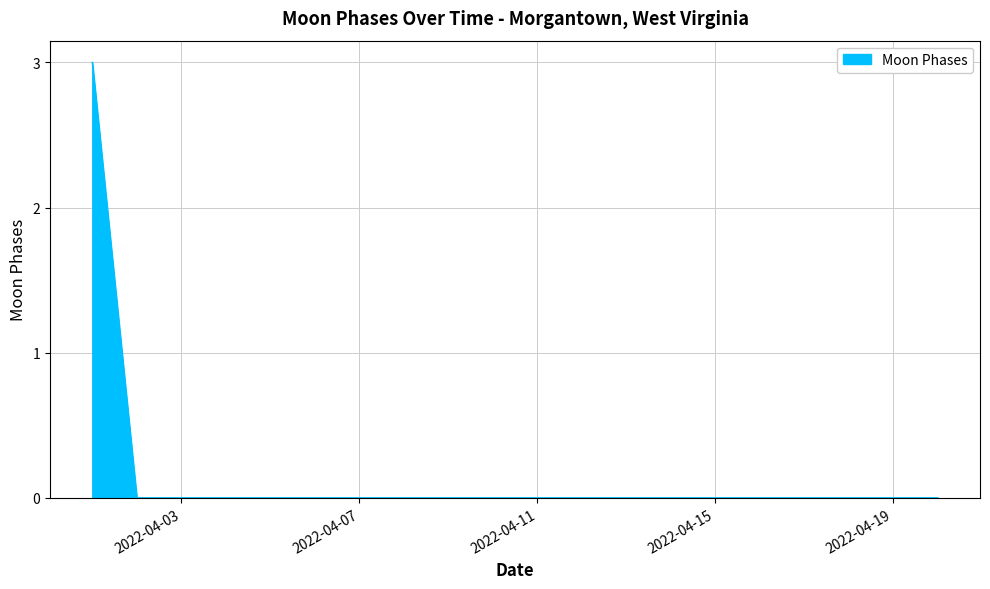

What is the difference between the maximum and minimum values?

3